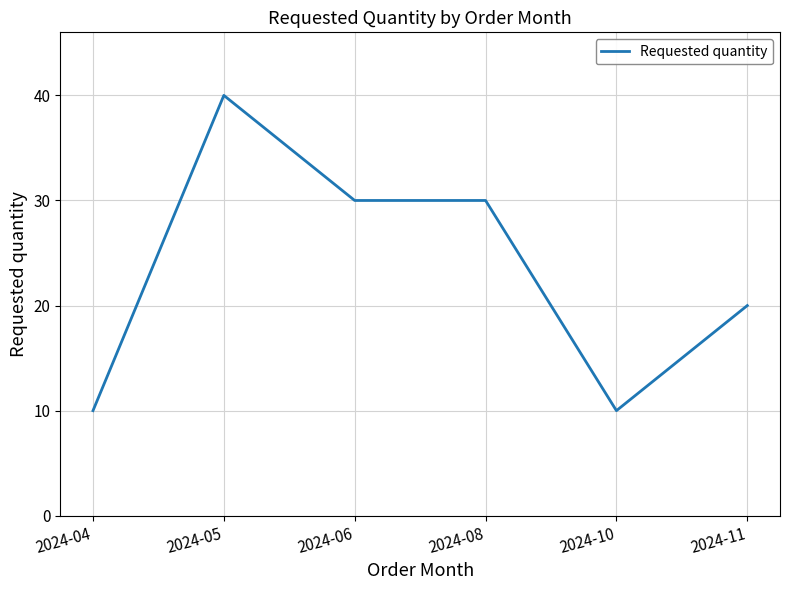

Count the number of categories in the chart.

6